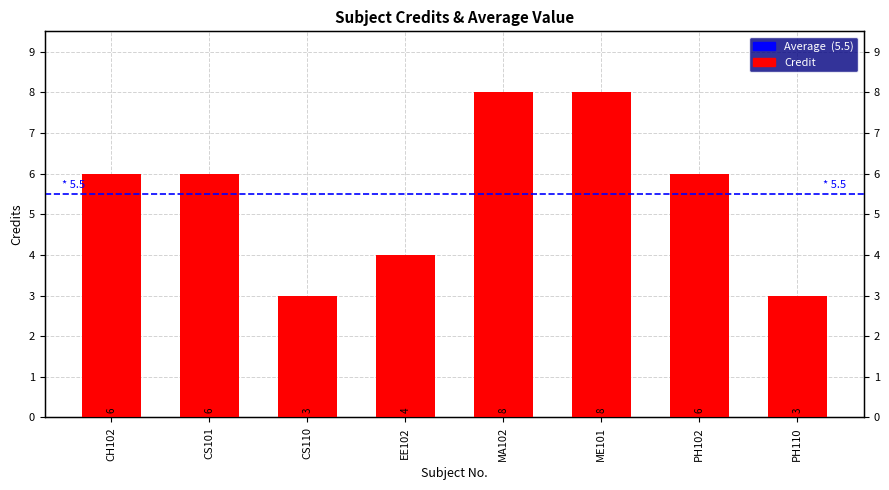

Approximately how many times larger is the value at EE102 compared to ME101?

0.5